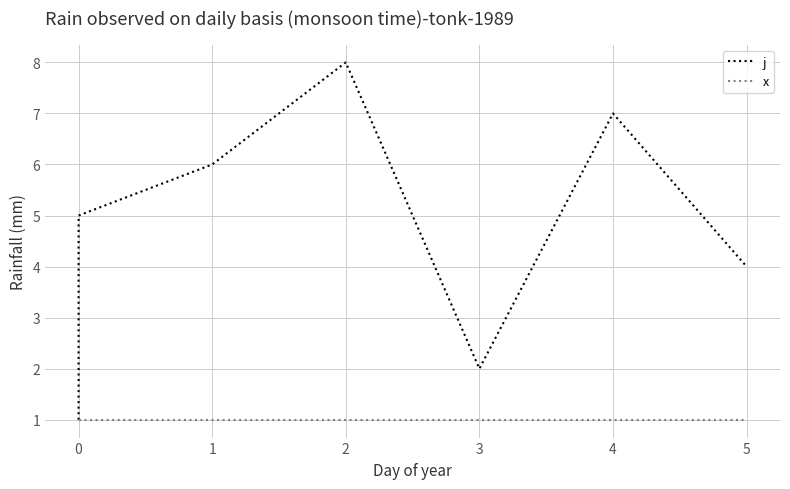

Which series changed the most between 0 and 2?

j